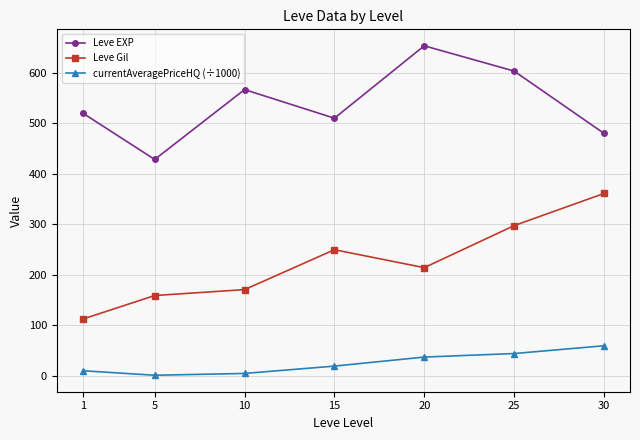

At 10, list the series in order from smallest to largest.

currentAveragePriceHQ (÷1000), Leve Gil, Leve EXP